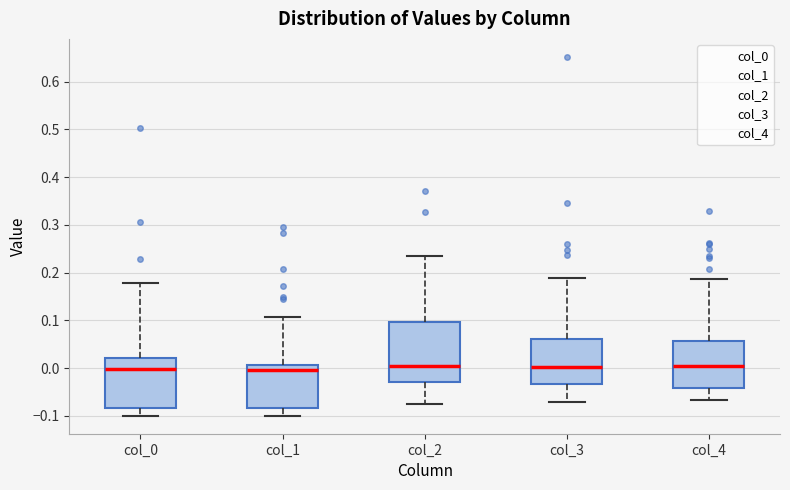

Comparing the boxes themselves (not the whiskers), which one is the tallest?

col_2